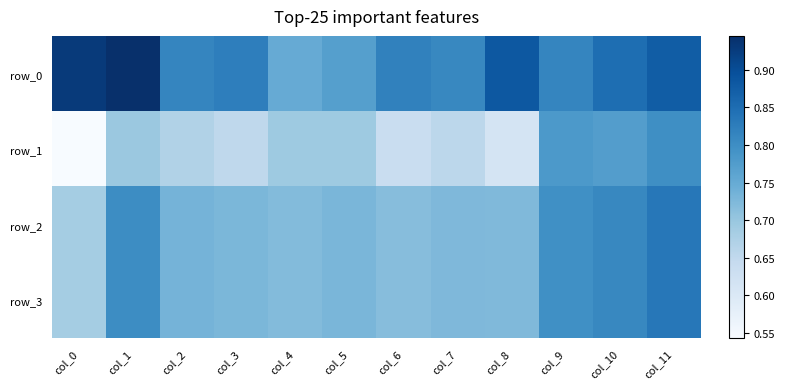

Reading right to left, extract all data points from this chart.

row_0: col_11=0.9	col_10=0.8	col_9=0.8	col_8=0.9	col_7=0.8	col_6=0.8	col_5=0.8	col_4=0.7	col_3=0.8	col_2=0.8	col_1=0.9	col_0=0.9
row_1: col_11=0.8	col_10=0.8	col_9=0.8	col_8=0.6	col_7=0.7	col_6=0.6	col_5=0.7	col_4=0.7	col_3=0.7	col_2=0.7	col_1=0.7	col_0=0.5
row_2: col_11=0.8	col_10=0.8	col_9=0.8	col_8=0.7	col_7=0.7	col_6=0.7	col_5=0.7	col_4=0.7	col_3=0.7	col_2=0.7	col_1=0.8	col_0=0.7
row_3: col_11=0.8	col_10=0.8	col_9=0.8	col_8=0.7	col_7=0.7	col_6=0.7	col_5=0.7	col_4=0.7	col_3=0.7	col_2=0.7	col_1=0.8	col_0=0.7